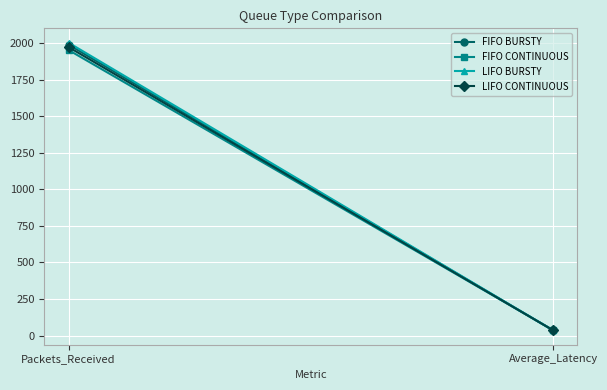

At which category is the sum across all series the highest?

Packets_Received